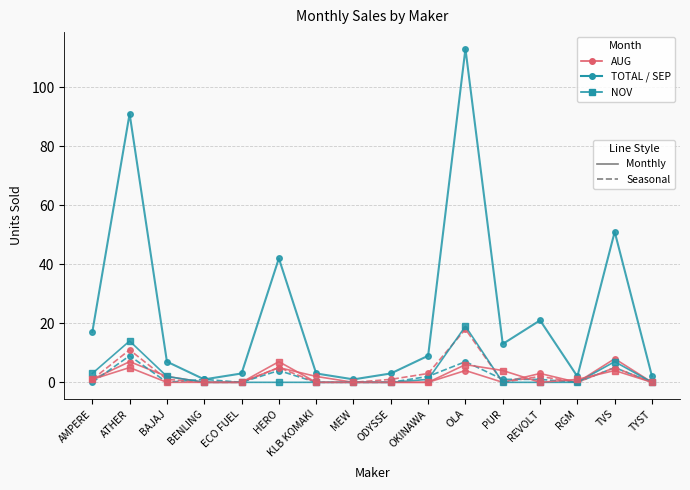

At which category is the sum across all series the highest?

OLA